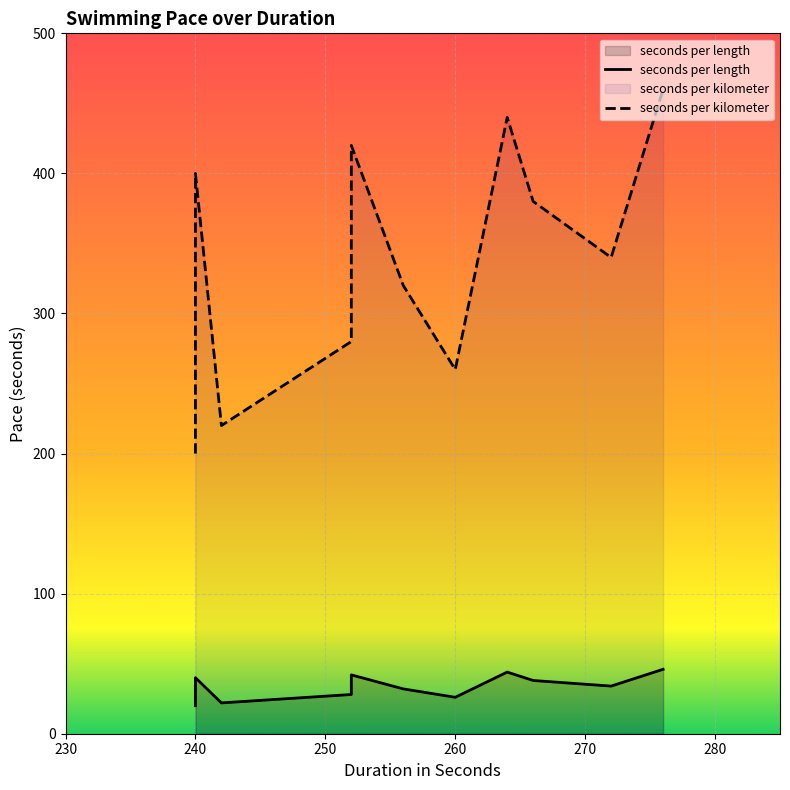

What is the difference between the highest and lowest values at 264?

396